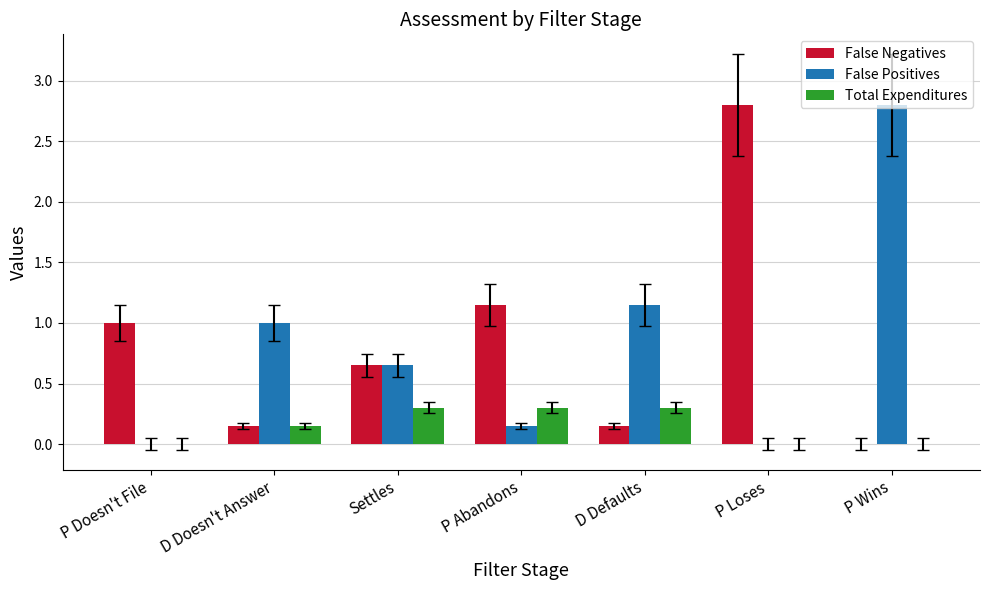

What is the sum of the False Negatives values at D Doesn't Answer and P Abandons?

1.3